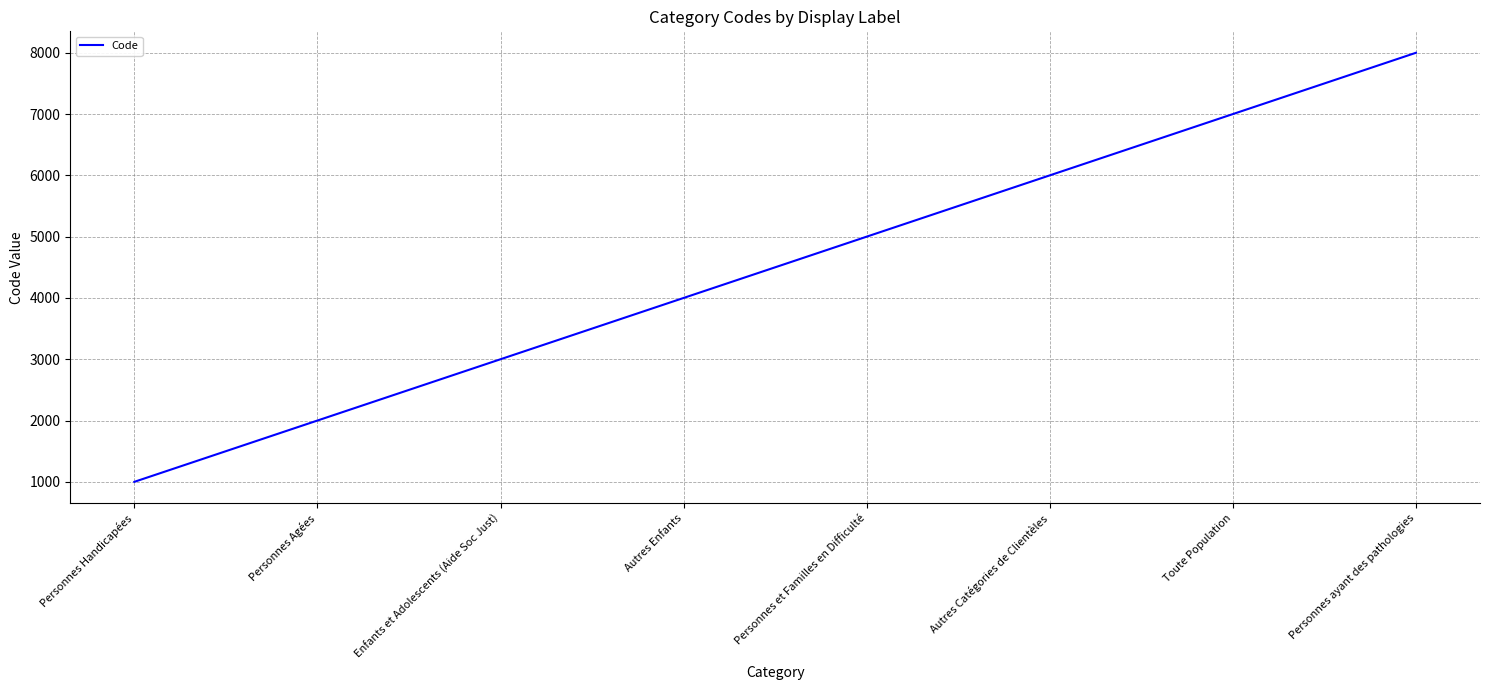

Reading left to right, transcribe all the data shown in this chart.

Personnes Handicapées=1000	Personnes Agées=2000	Enfants et Adolescents (Aide Soc Just)=3000	Autres Enfants=4000	Personnes et Familles en Difficulté=5000	Autres Catégories de Clientèles=6000	Toute Population=7000	Personnes ayant des pathologies=8000